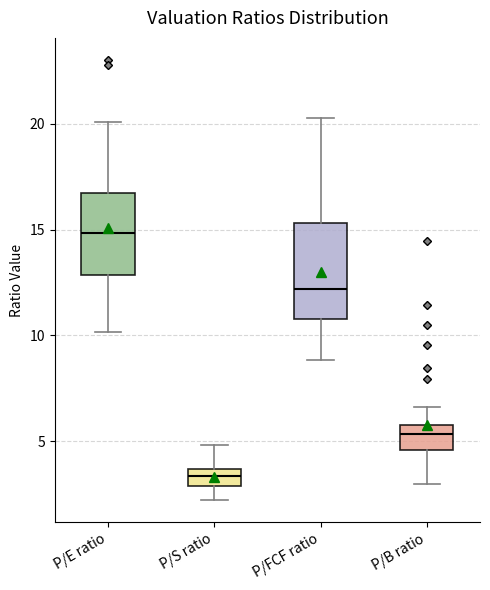

Comparing the boxes themselves (not the whiskers), which one is the tallest?

P/FCF ratio